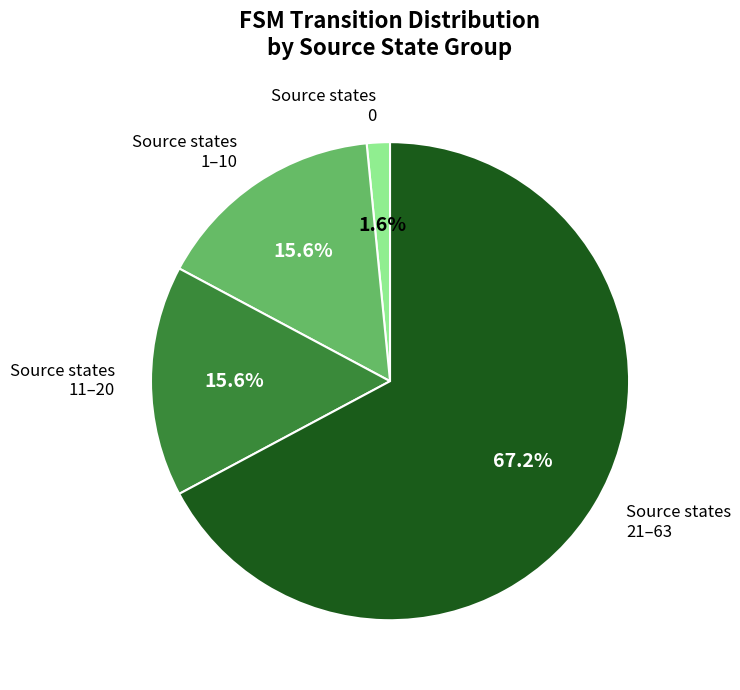

Do Source states 1–10 and Source states 21–63 together represent more than half of the pie?

Yes